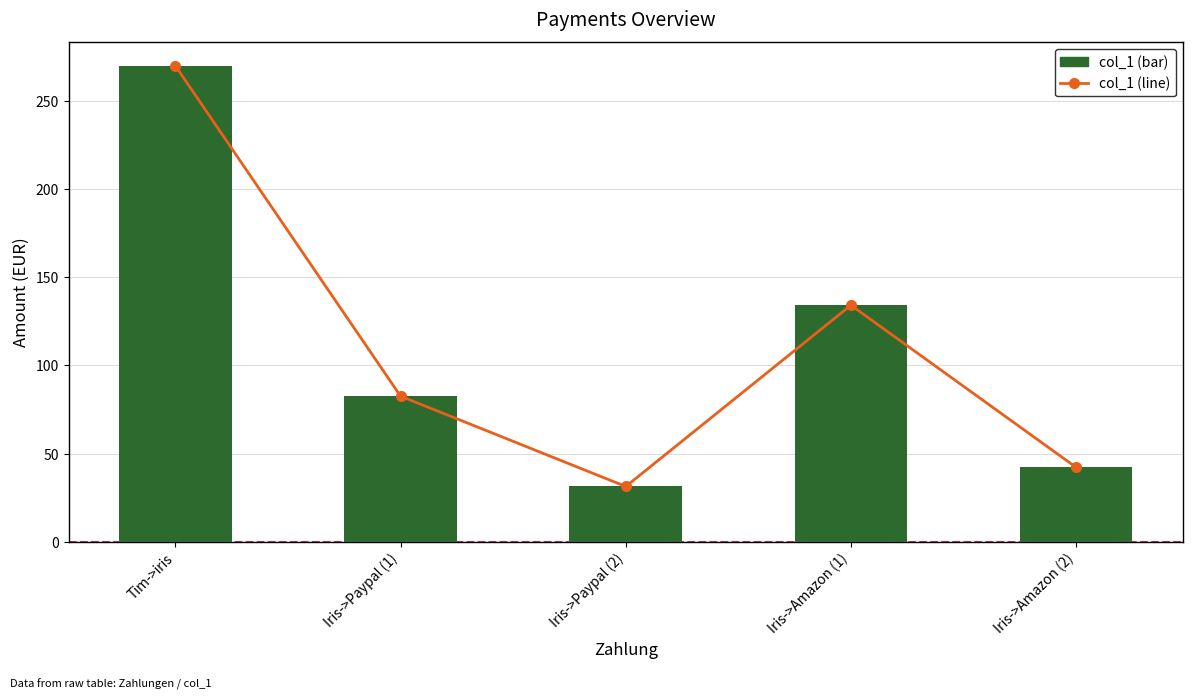

What is the value of the col_1 trend bar at the 4th from the left?

134.2